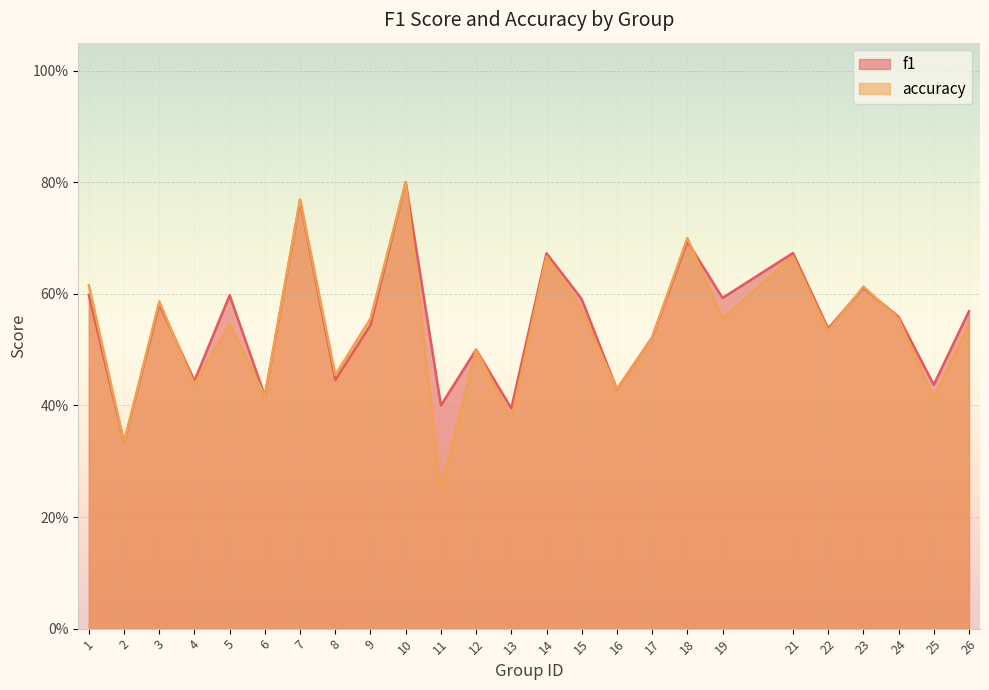

What is the difference between the maximum and second lowest values in the f1 series?

0.4